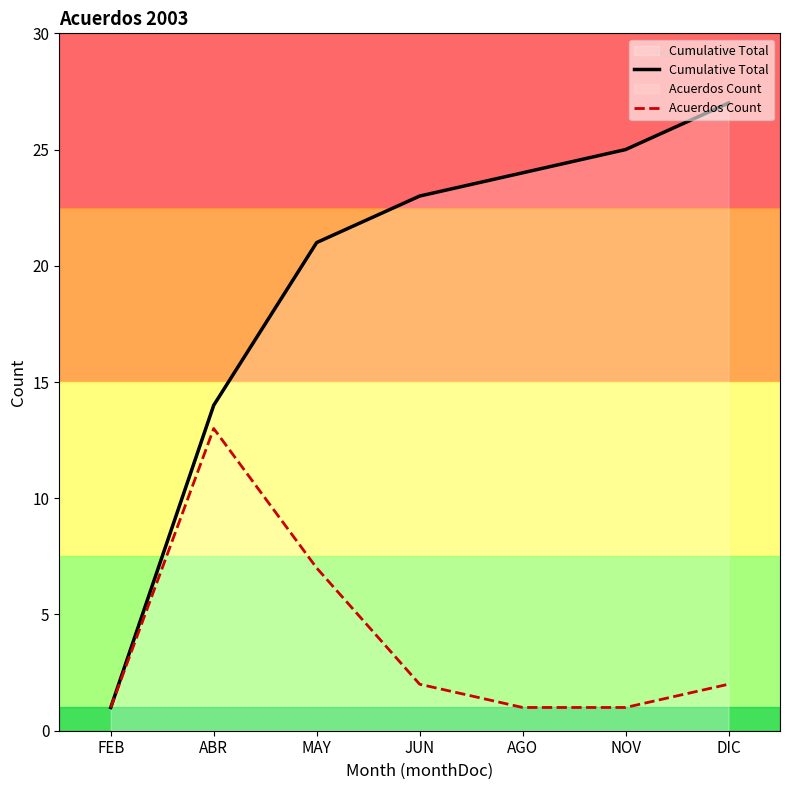

What is the label of the 2nd point from the left?

ABR